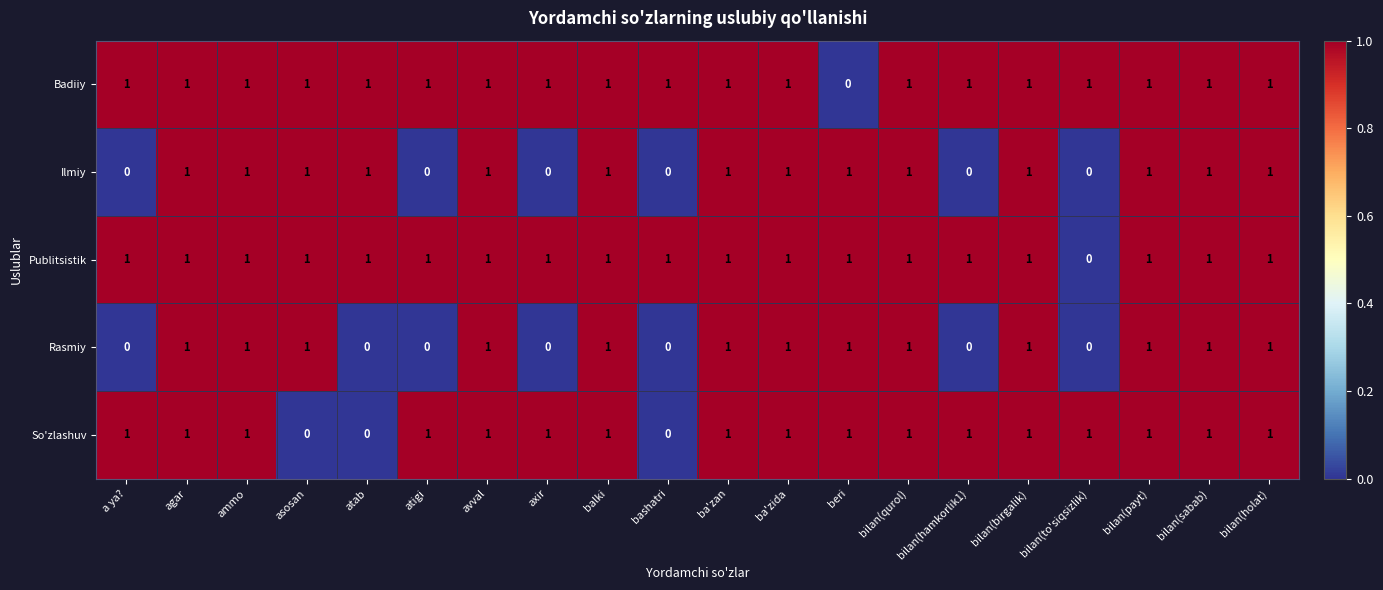

The value of Badiiy at bilan(payt) is 0. True or false?

False